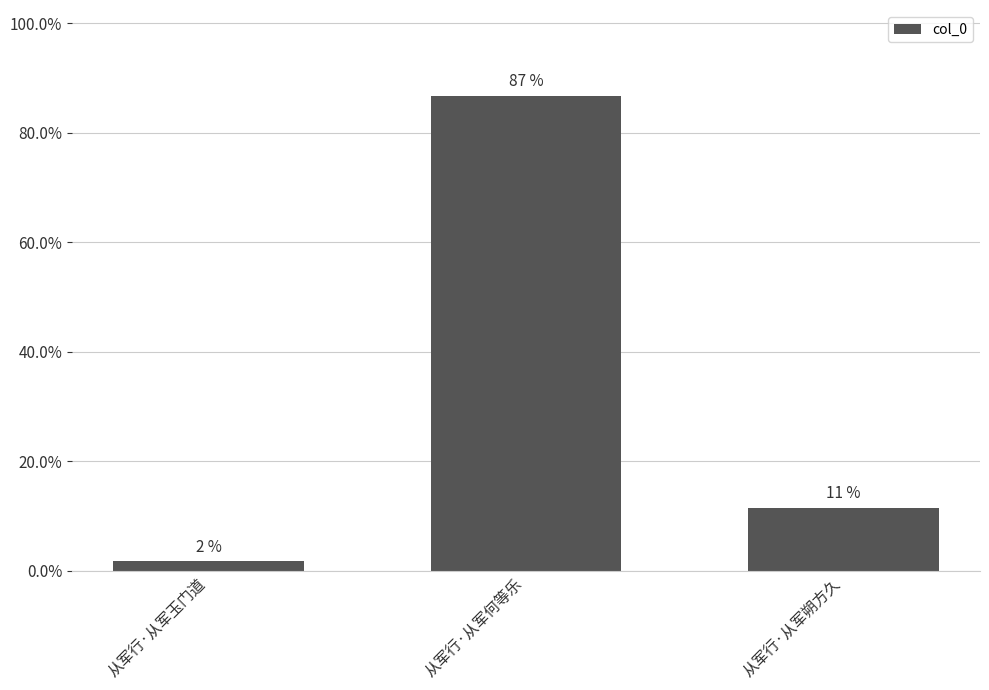

List the labels in order of value, smallest first.

从军行·从军玉门道, 从军行·从军朔方久, 从军行·从军何等乐